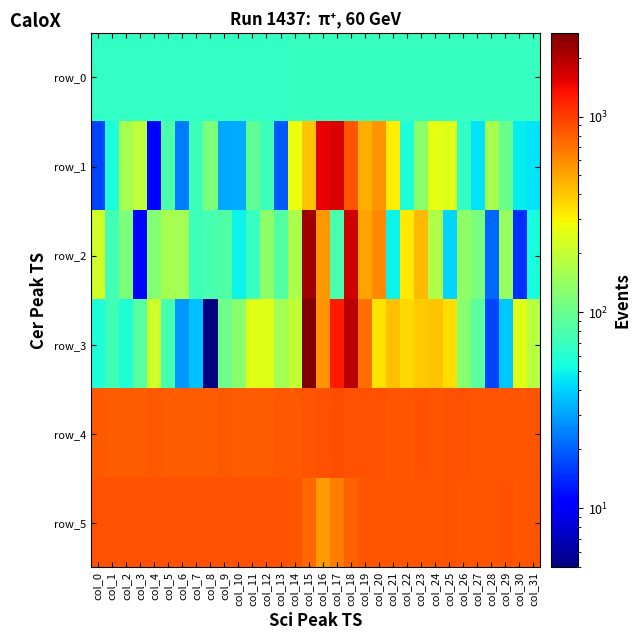

Reading left to right, extract all data points from this chart.

row_0: 66.7	66.7	66.8	66.9	66.9	67.0	67.0	67.0	67.1	67.1	67.2	67.3	67.3	67.3	67.4	67.4	67.5	67.6	67.6	67.6	67.8	67.8	67.8	67.9	67.9	67.9	68.0	68.0	68.0	68.1	68.1	68.2
row_1: 17.0	56.0	162.0	193.0	10.0	81.0	24.0	71.0	116.0	31.0	32.0	93.0	71.0	19.0	271.0	412.0	1492.0	1611.0	850.0	478.0	558.0	311.0	57.0	128.0	257.0	247.0	66.0	45.0	160.0	102.0	47.0	45.0
row_2: 222.0	76.0	117.0	10.0	124.0	160.0	157.0	72.0	77.0	82.0	50.0	68.0	132.0	85.0	166.0	2226.0	552.0	79.0	1738.0	508.0	603.0	50.0	317.0	442.0	175.0	41.0	136.0	114.0	21.0	141.0	15.0	55.0
row_3: 56.0	73.0	58.0	88.0	218.0	77.0	28.0	36.0	5.0	103.0	128.0	253.0	246.0	156.0	194.0	2671.0	569.0	1253.0	1909.0	715.0	332.0	414.0	353.0	386.0	412.0	344.0	127.0	89.0	17.0	38.0	250.0	180.0
row_4: 826.0	820.0	821.0	820.0	825.0	818.0	815.0	820.0	820.0	826.0	816.0	822.0	821.0	831.0	823.0	863.0	872.0	890.0	875.0	867.0	867.0	864.0	862.0	869.0	863.0	866.0	867.0	858.0	862.0	859.0	854.0	856.0
row_5: 874.0	877.0	878.0	875.0	874.0	879.0	876.0	876.0	878.0	883.0	874.0	878.0	879.0	880.0	856.0	756.0	533.0	655.0	794.0	848.0	850.0	849.0	853.0	854.0	859.0	866.0	861.0	857.0	859.0	867.0	861.0	858.0